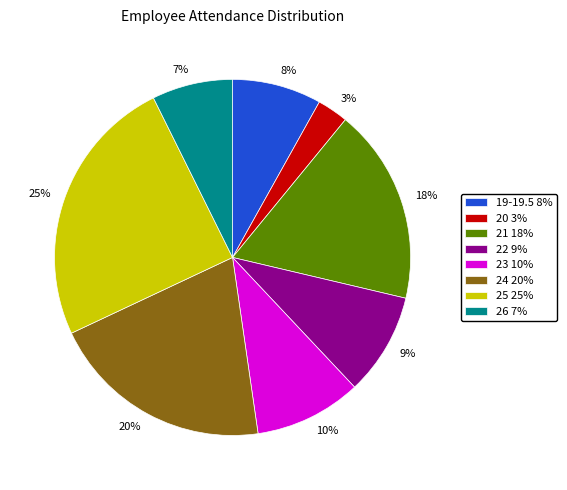

Is it true that 8% is 1% of the pie?

False